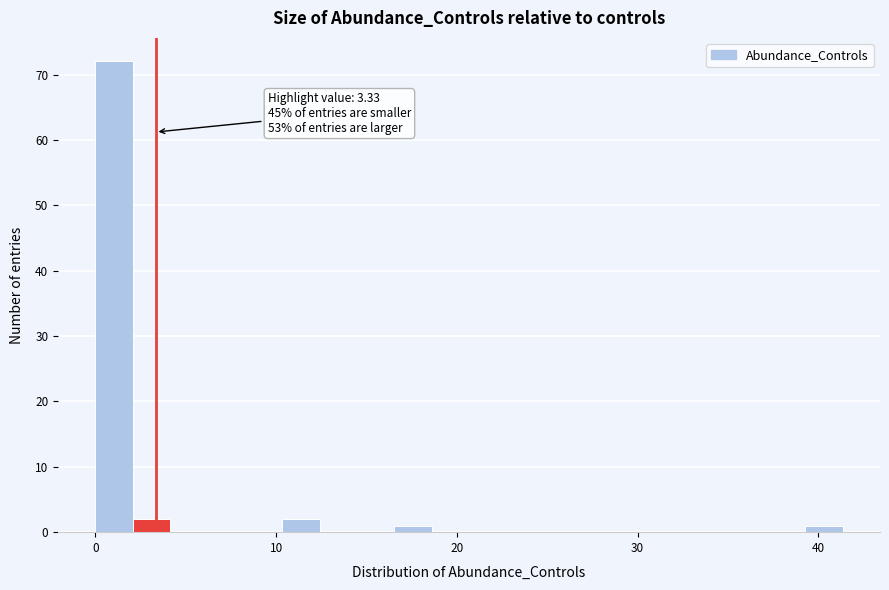

Read against the x-axis, roughly where is the centre of the tallest bar?

1